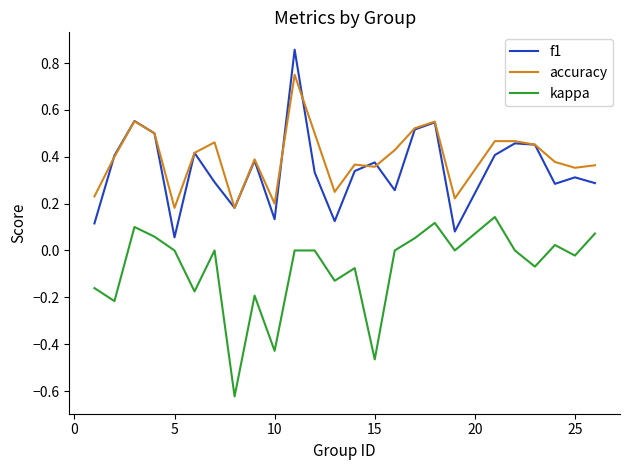

Rank the series by their maximum value, from lowest to highest.

kappa, accuracy, f1